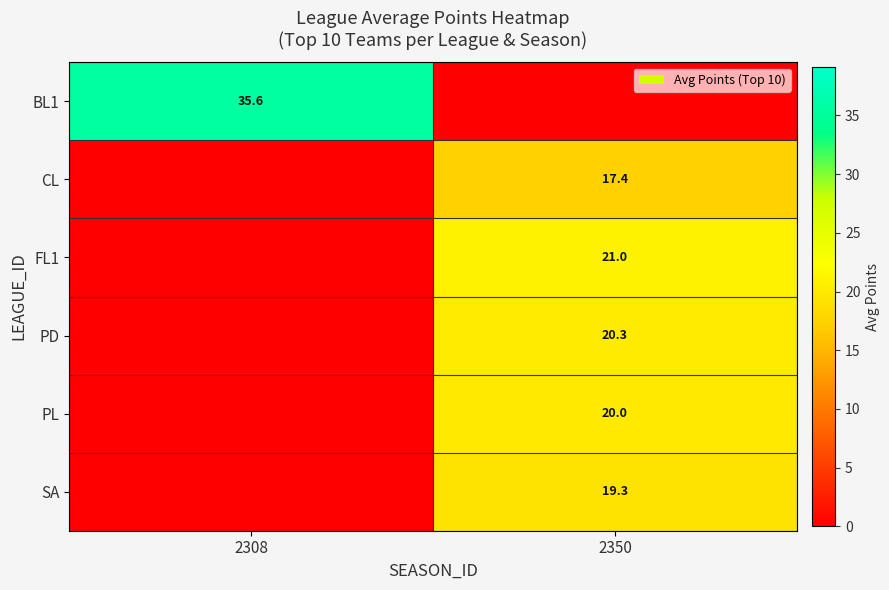

The value of SA at 2350 is 4.4. True or false?

False